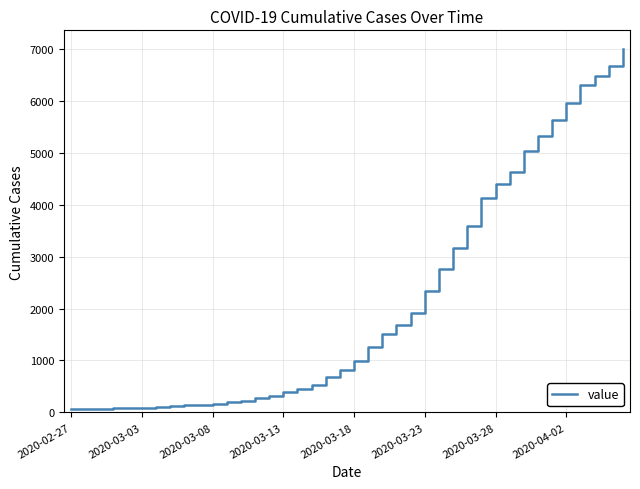

What is the difference between the maximum and minimum values?

6939